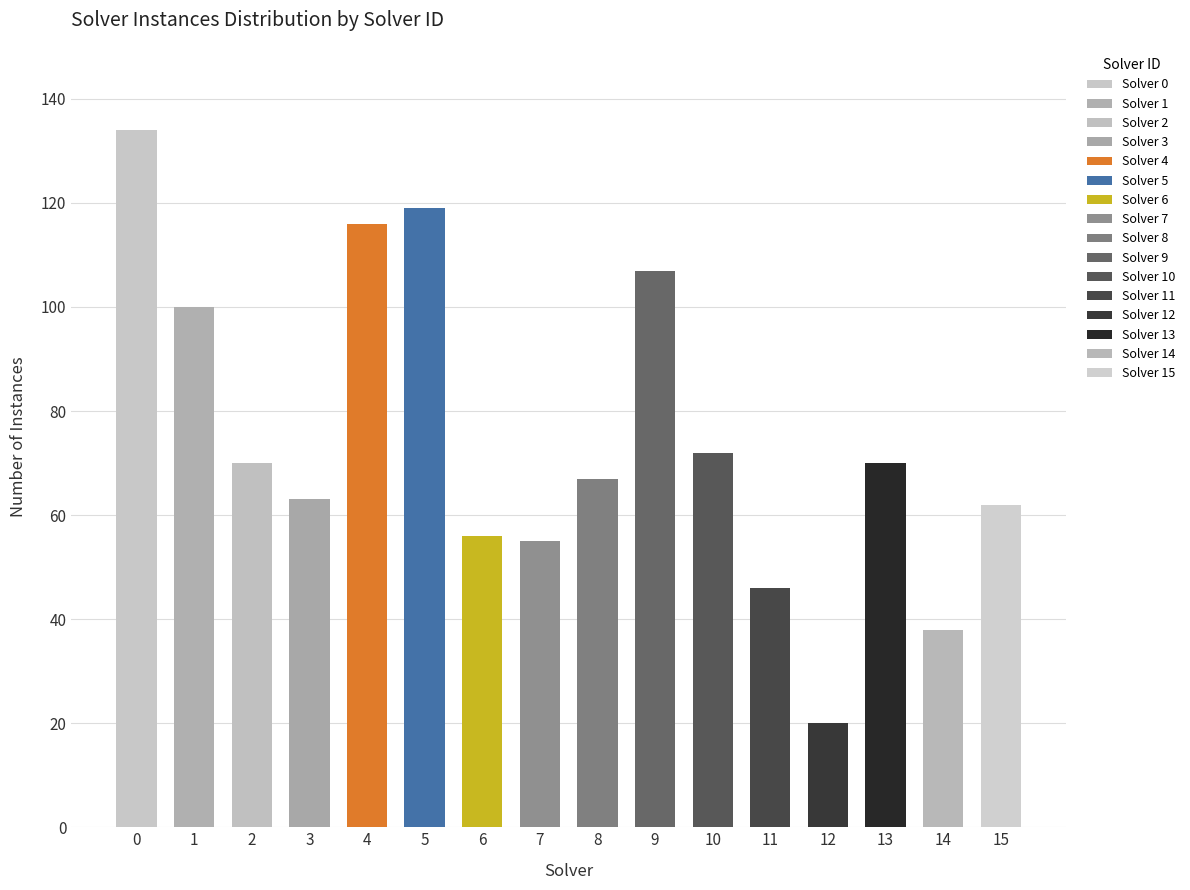

What is the difference between the second highest and second lowest values?

81